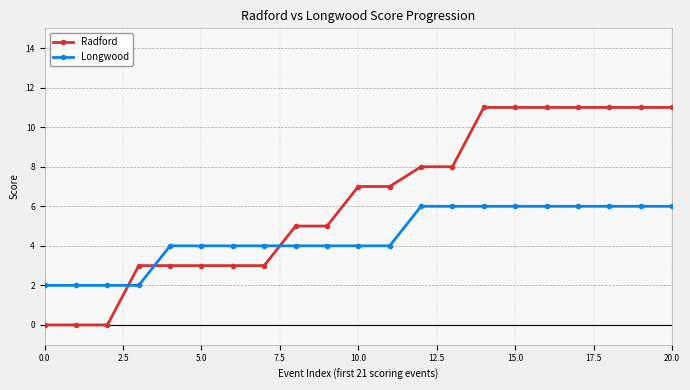

At how many categories does at least one series exceed 10?

7